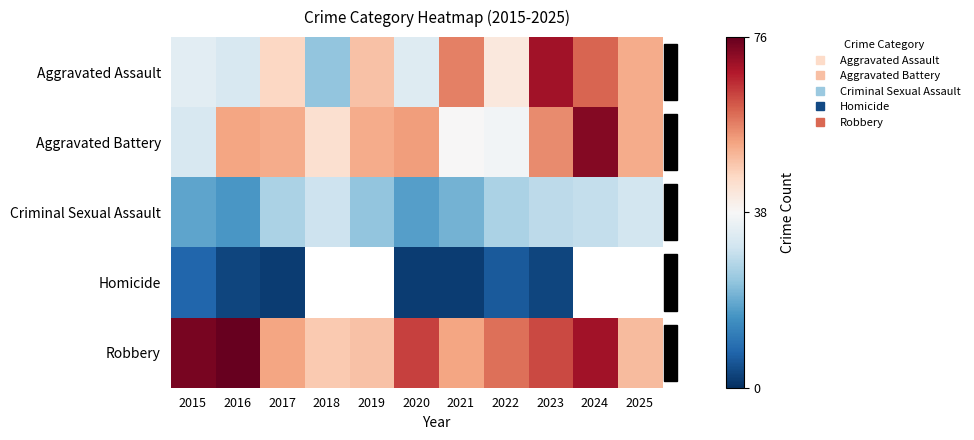

Is it true that Robbery equals 76.0 at 2016?

True